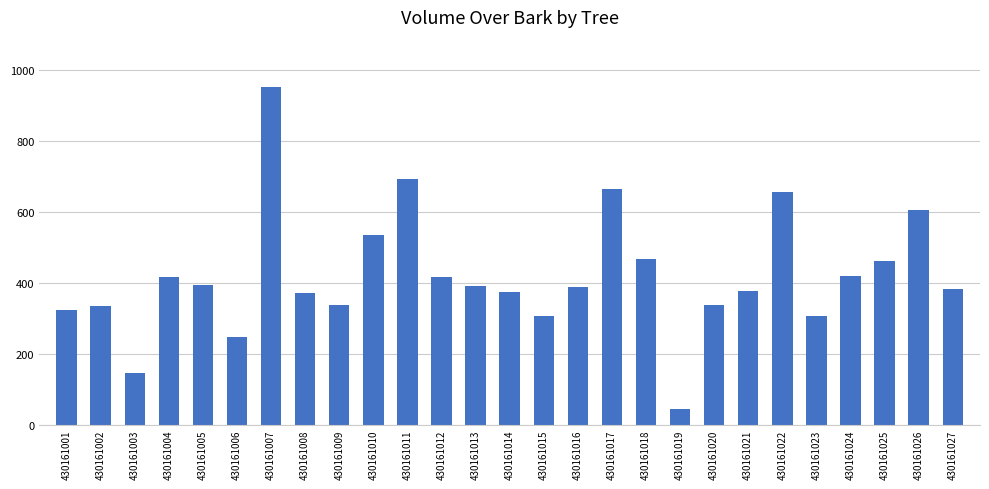

What is the change in value from 430161017 to 430161021?

-286.9